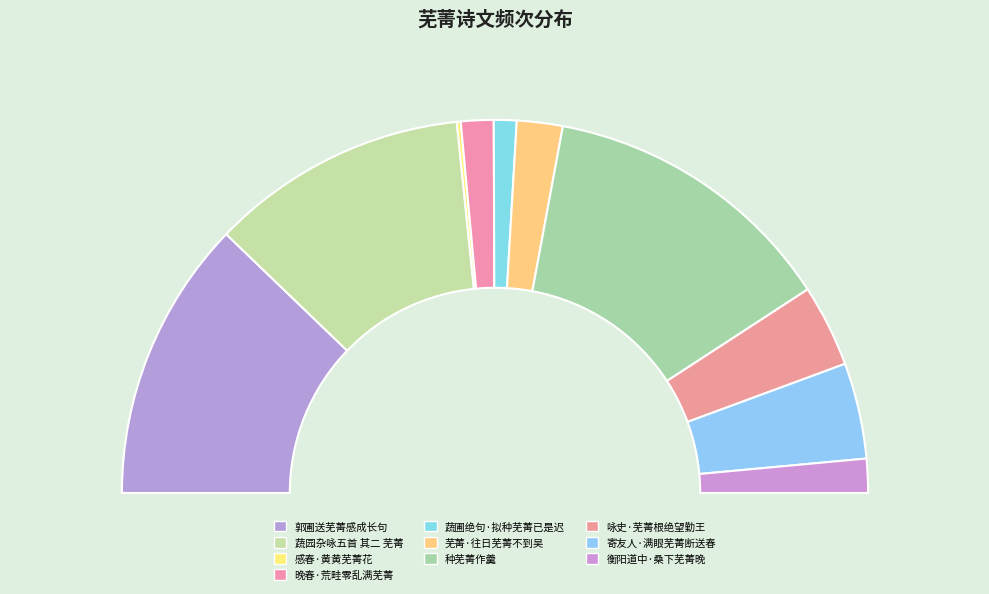

To the nearest percent, what is the difference between the largest and smallest slice percentages?

25%